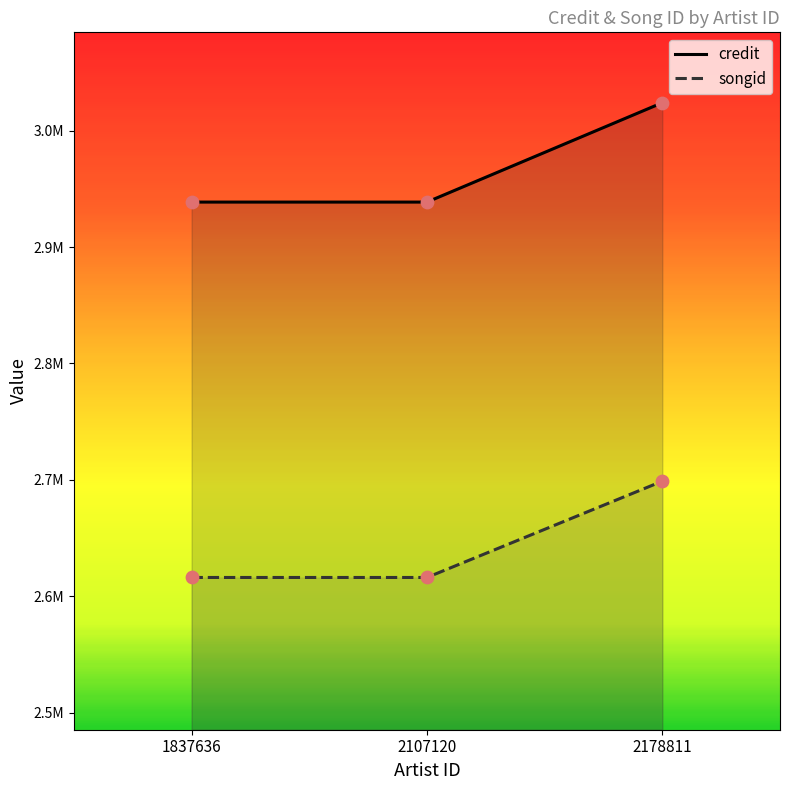

At how many categories does at least one series exceed 2644477?

3